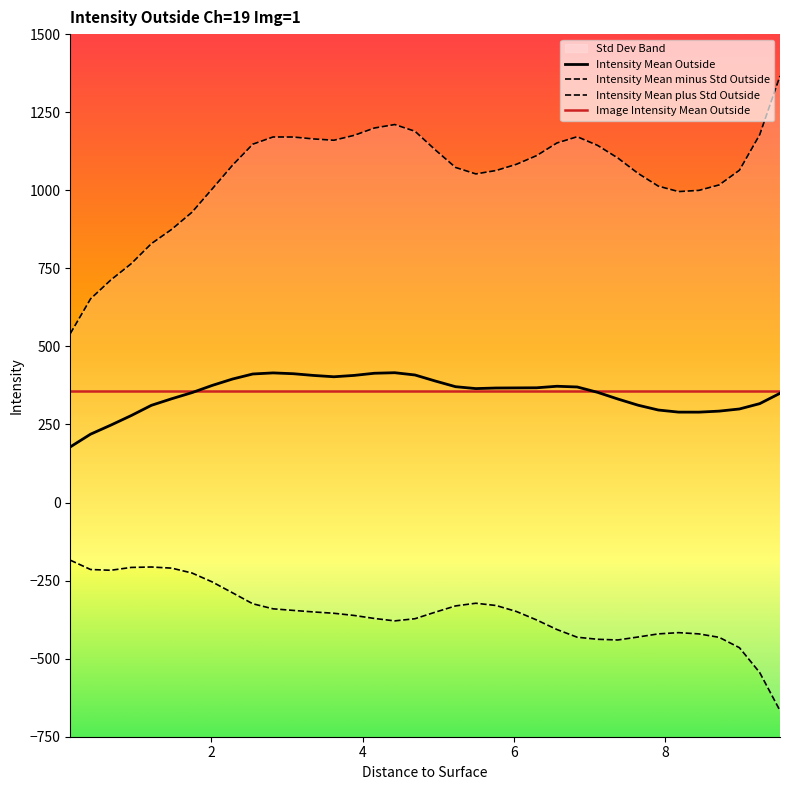

What is the highest value of the Intensity Mean Outside series?

415.7